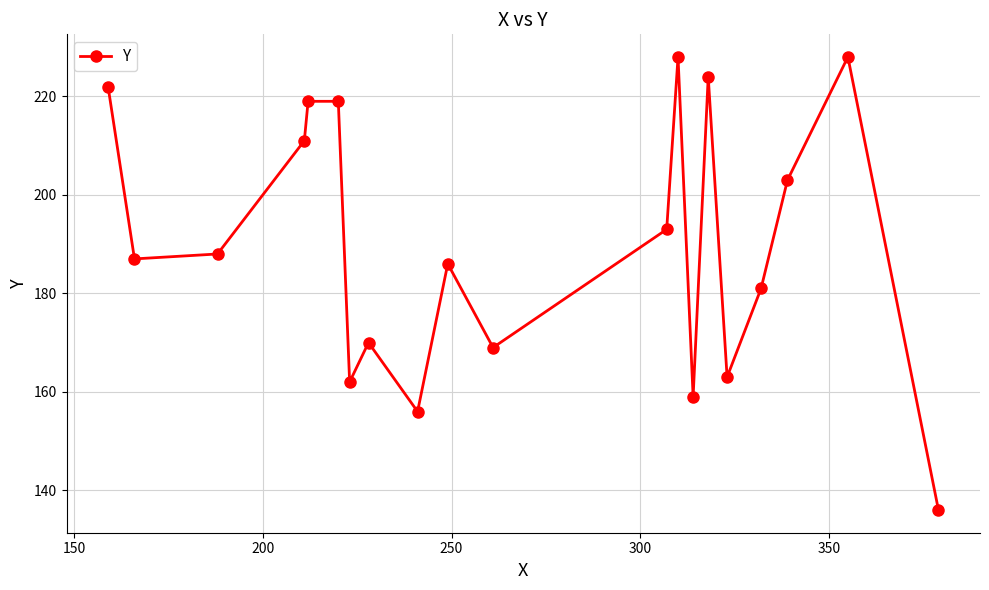

What is the value of the 9th point from the left?

156